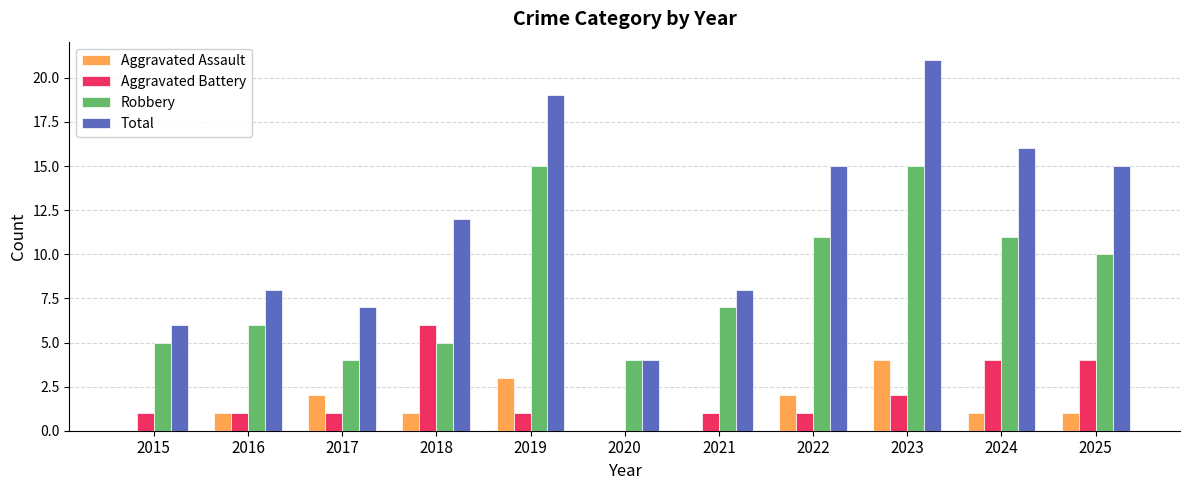

At which category is the sum across all series the highest?

2023